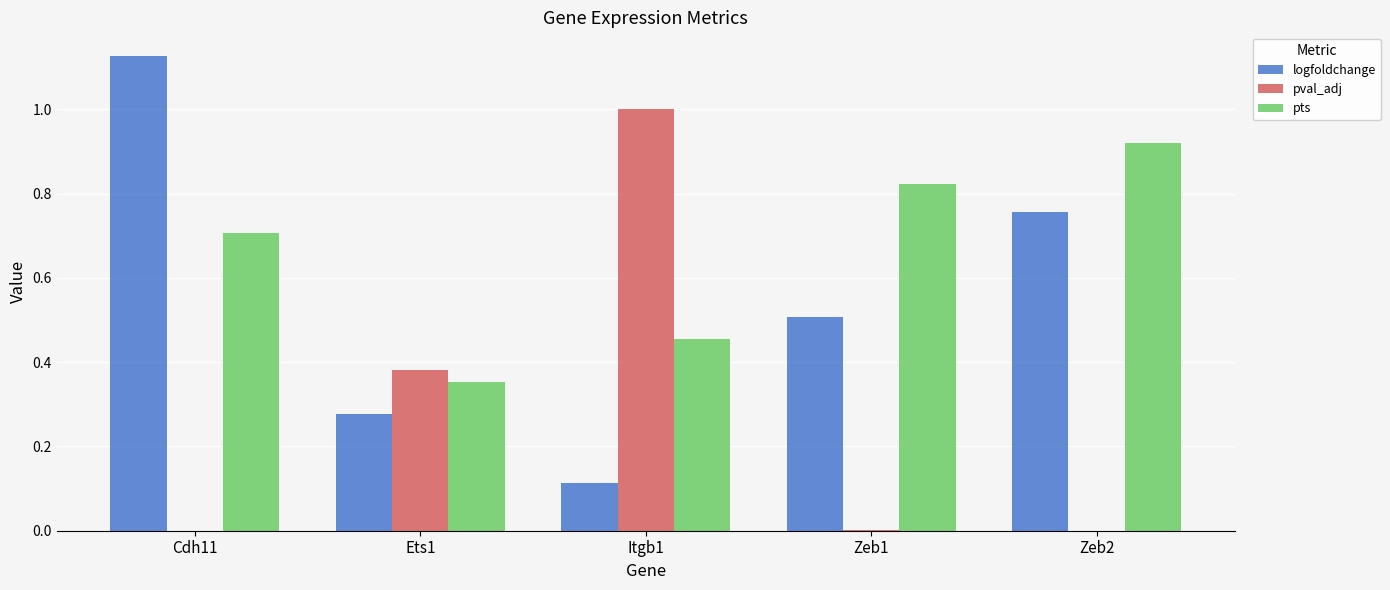

How many categories are shown in the chart?

5